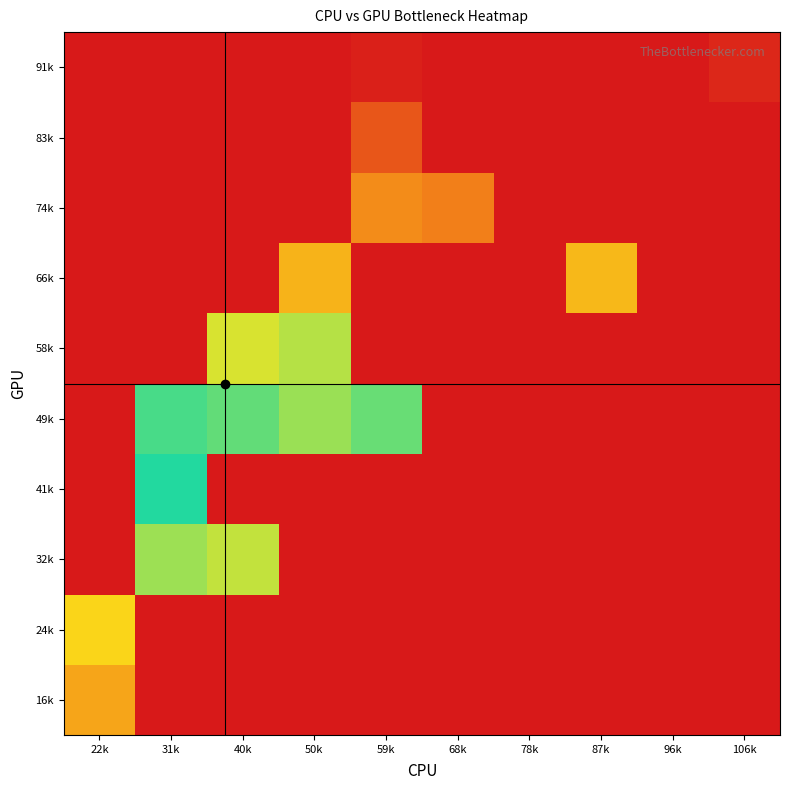

Reading right to left, what are all the values shown in this chart?

16k: 106k=0.0	96k=0.0	87k=0.0	78k=0.0	68k=0.0	59k=0.0	50k=0.0	40k=0.0	31k=0.0	22k=2016.3
24k: 106k=0.0	96k=0.0	87k=0.0	78k=0.0	68k=0.0	59k=0.0	50k=0.0	40k=0.0	31k=0.0	22k=2704.0
32k: 106k=0.0	96k=0.0	87k=0.0	78k=0.0	68k=0.0	59k=0.0	50k=0.0	40k=3311.0	31k=3551.0	22k=0.0
41k: 106k=0.0	96k=0.0	87k=0.0	78k=0.0	68k=0.0	59k=0.0	50k=0.0	40k=0.0	31k=4348.0	22k=0.0
49k: 106k=0.0	96k=0.0	87k=0.0	78k=0.0	68k=0.0	59k=4919.0	50k=5238.5	40k=4879.5	31k=4711.0	22k=0.0
58k: 106k=0.0	96k=0.0	87k=0.0	78k=0.0	68k=0.0	59k=0.0	50k=5424.0	40k=5648.5	31k=0.0	22k=0.0
66k: 106k=0.0	96k=0.0	87k=6527.0	78k=0.0	68k=0.0	59k=0.0	50k=6591.0	40k=0.0	31k=0.0	22k=0.0
74k: 106k=0.0	96k=0.0	87k=0.0	78k=0.0	68k=7345.7	59k=7156.0	50k=0.0	40k=0.0	31k=0.0	22k=0.0
83k: 106k=0.0	96k=0.0	87k=0.0	78k=0.0	68k=0.0	59k=7923.0	50k=0.0	40k=0.0	31k=0.0	22k=0.0
91k: 106k=8608.0	96k=0.0	87k=0.0	78k=8817.5	68k=0.0	59k=8704.0	50k=0.0	40k=0.0	31k=0.0	22k=0.0